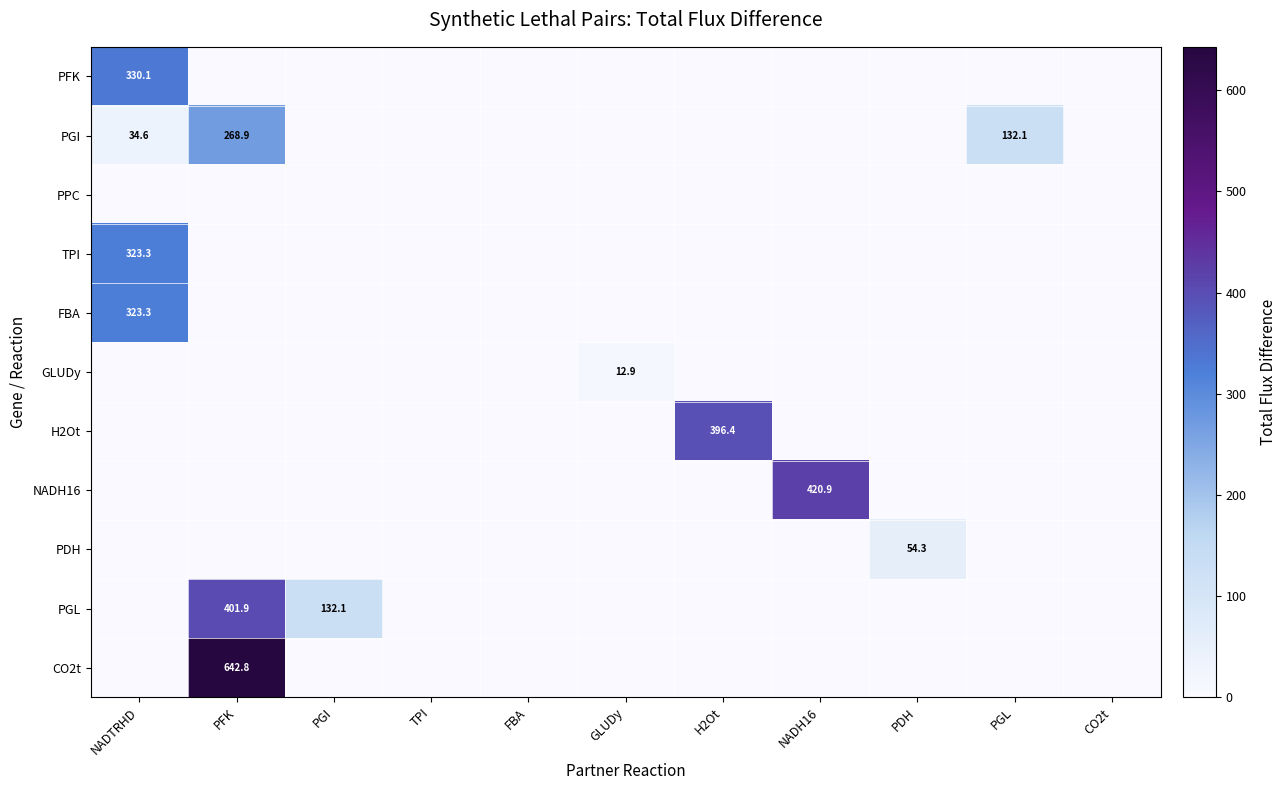

The value of H2Ot at H2Ot is 396.4. True or false?

True